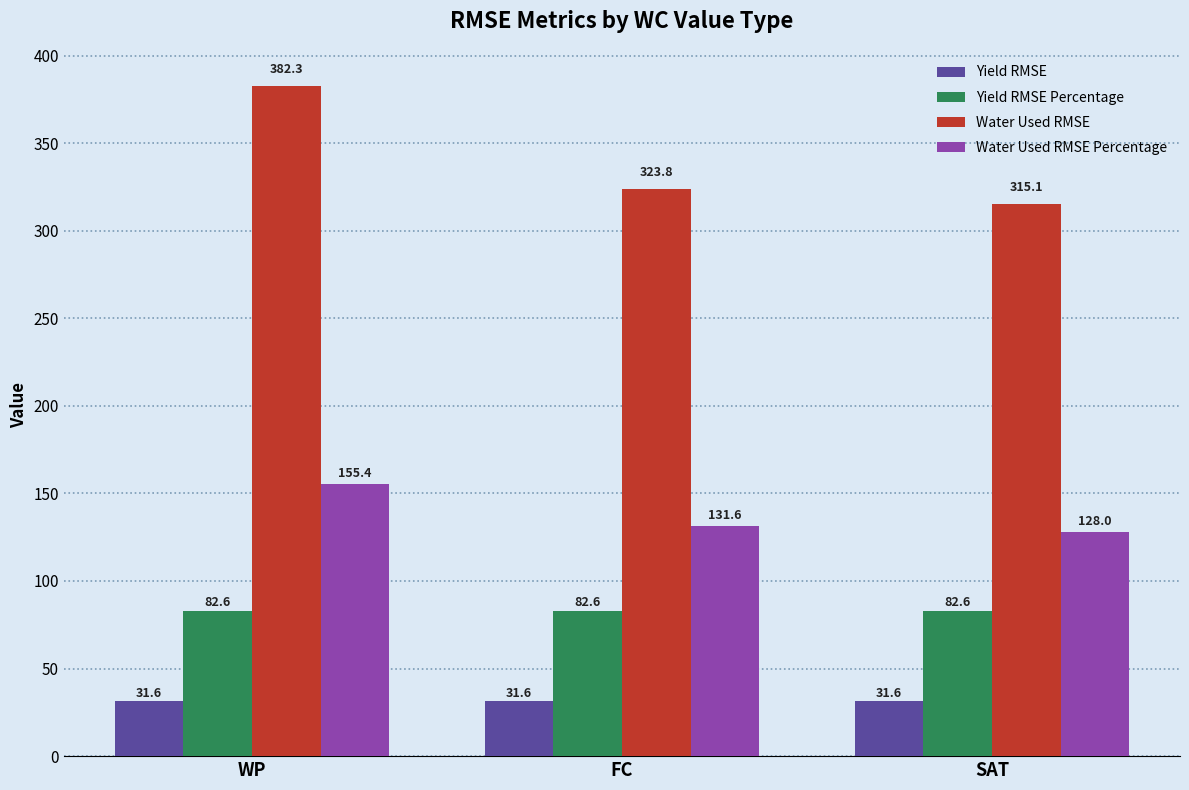

How many distinct data groups are displayed?

4